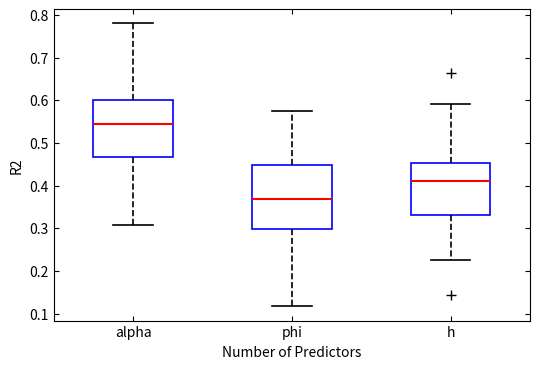

Which box has the lowest median line?

phi